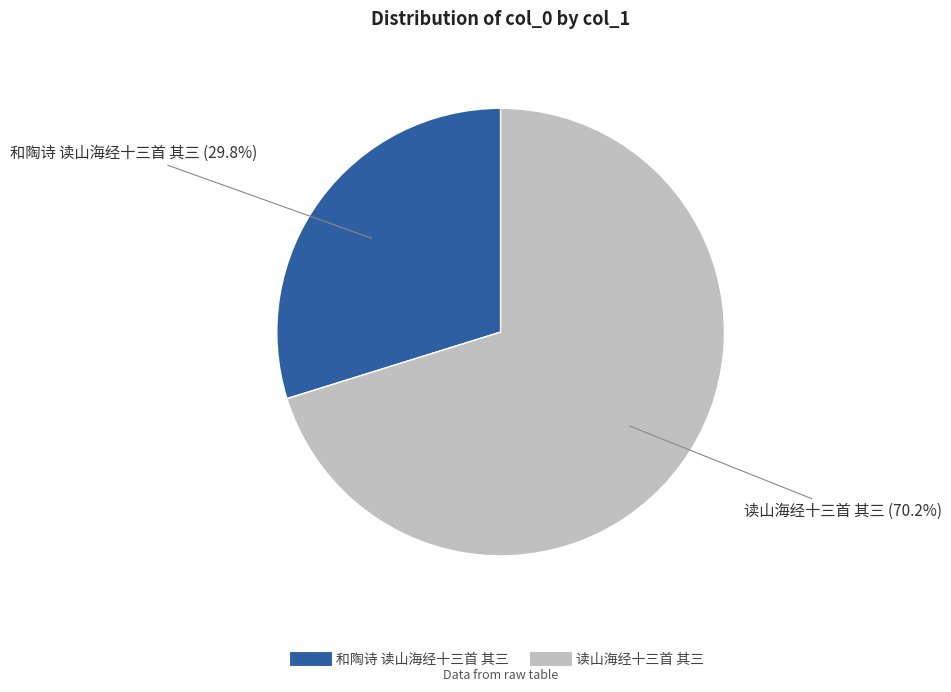

Is the sum of 读山海经十三首 其三 and 和陶诗 读山海经十三首 其三 greater than half?

Yes